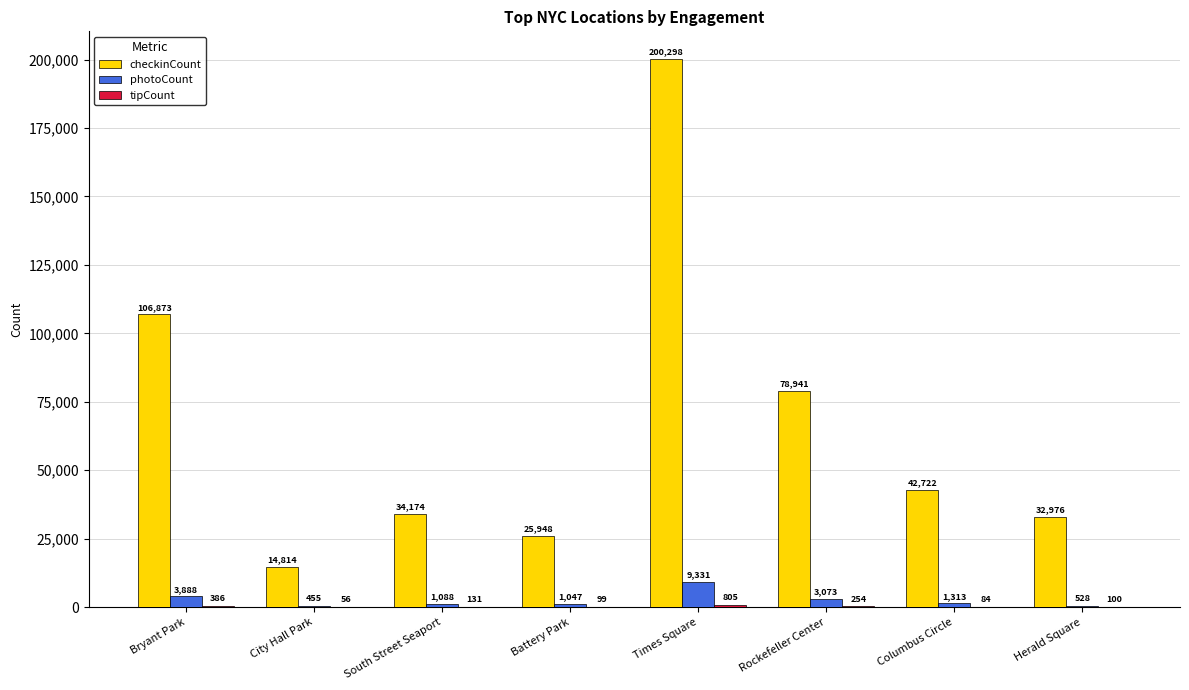

At which label does checkinCount first exceed 42722?

Bryant Park